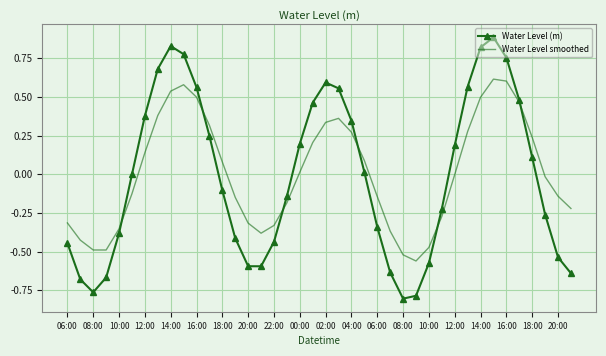

List the series in order of their peak value, lowest first.

Water Level smoothed, Water Level (m)